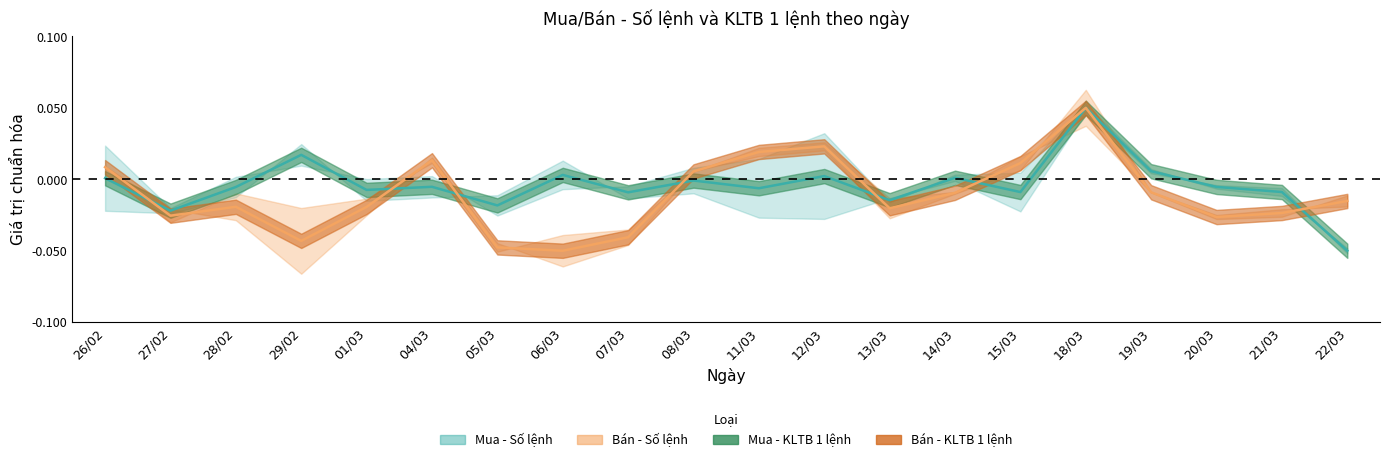

What value does the Bán - Số lệnh series have at 06/03?

-0.1